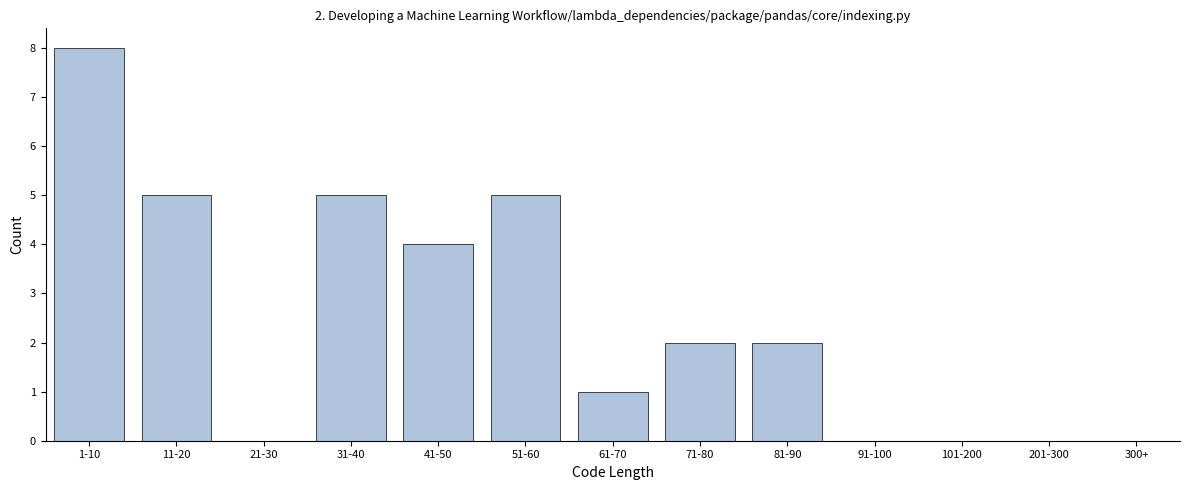

Reading left to right, extract all data points from this chart.

1-10=8	11-20=5	21-30=0	31-40=5	41-50=4	51-60=5	61-70=1	71-80=2	81-90=2	91-100=0	101-200=0	201-300=0	300+=0